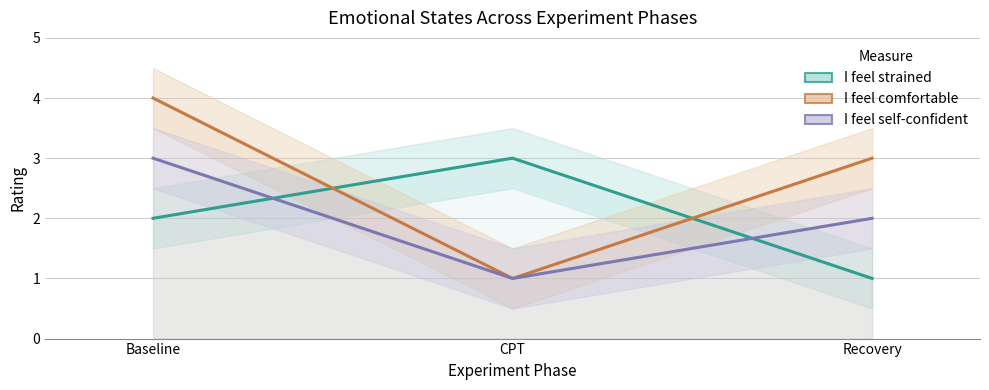

What is the lowest value of the I feel comfortable series?

1